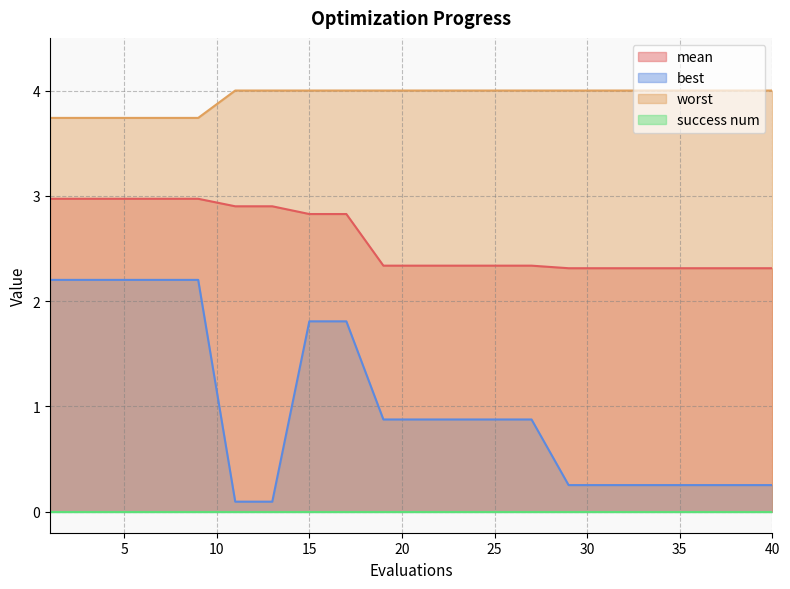

Between 7 and 40, which is larger?

7